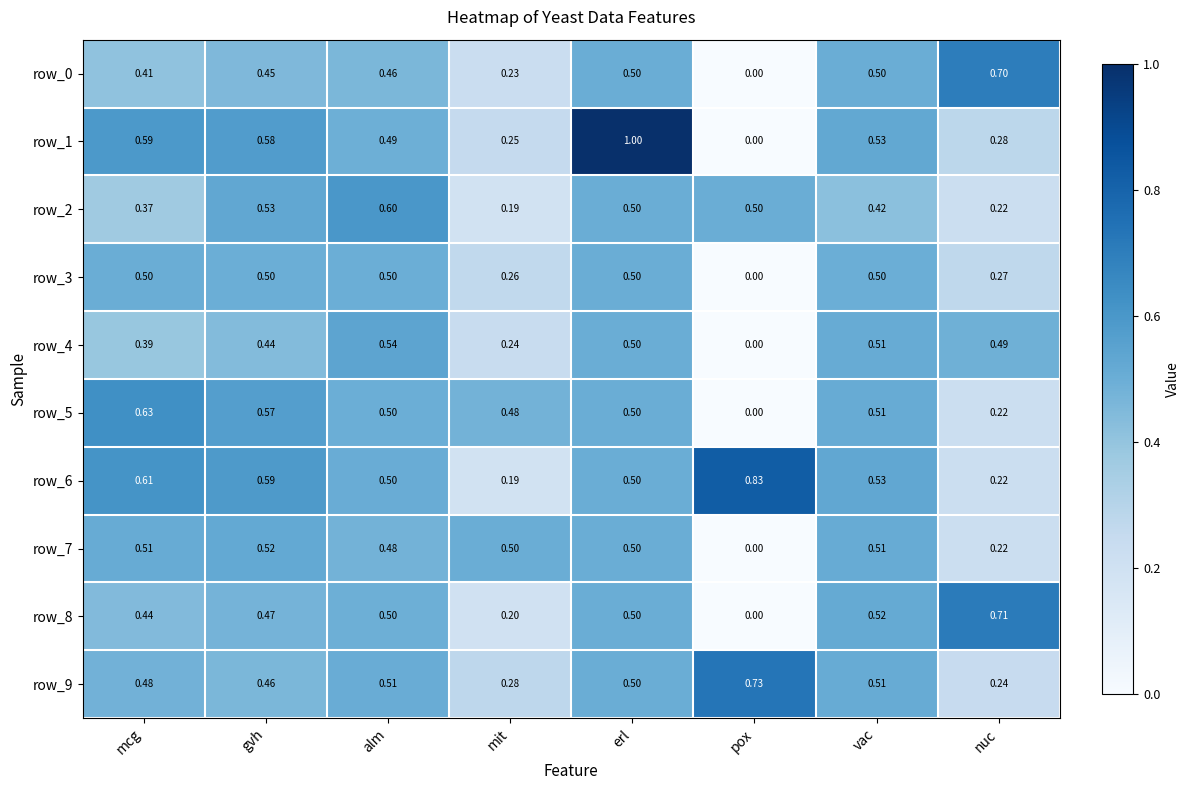

At which category does the chart reach its minimum across all series?

pox